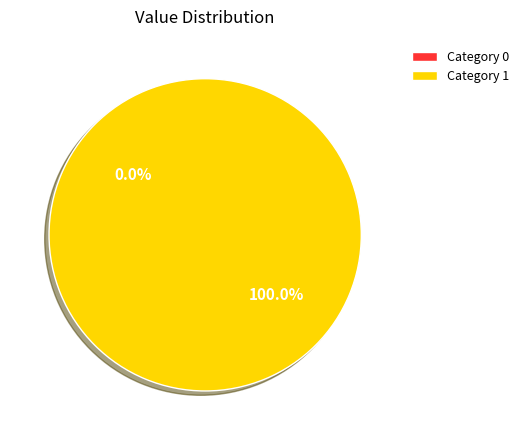

How much of the chart is everything except 0?

100.0%